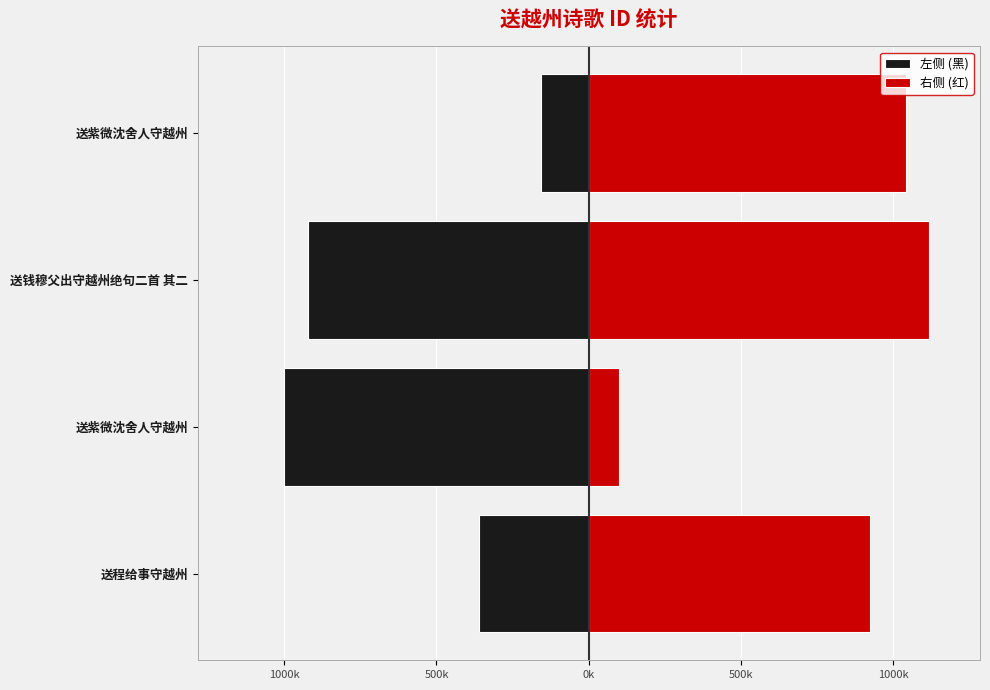

The value of 左侧 (黑) at 送紫微沈舍人守越州 is -999945. True or false?

True